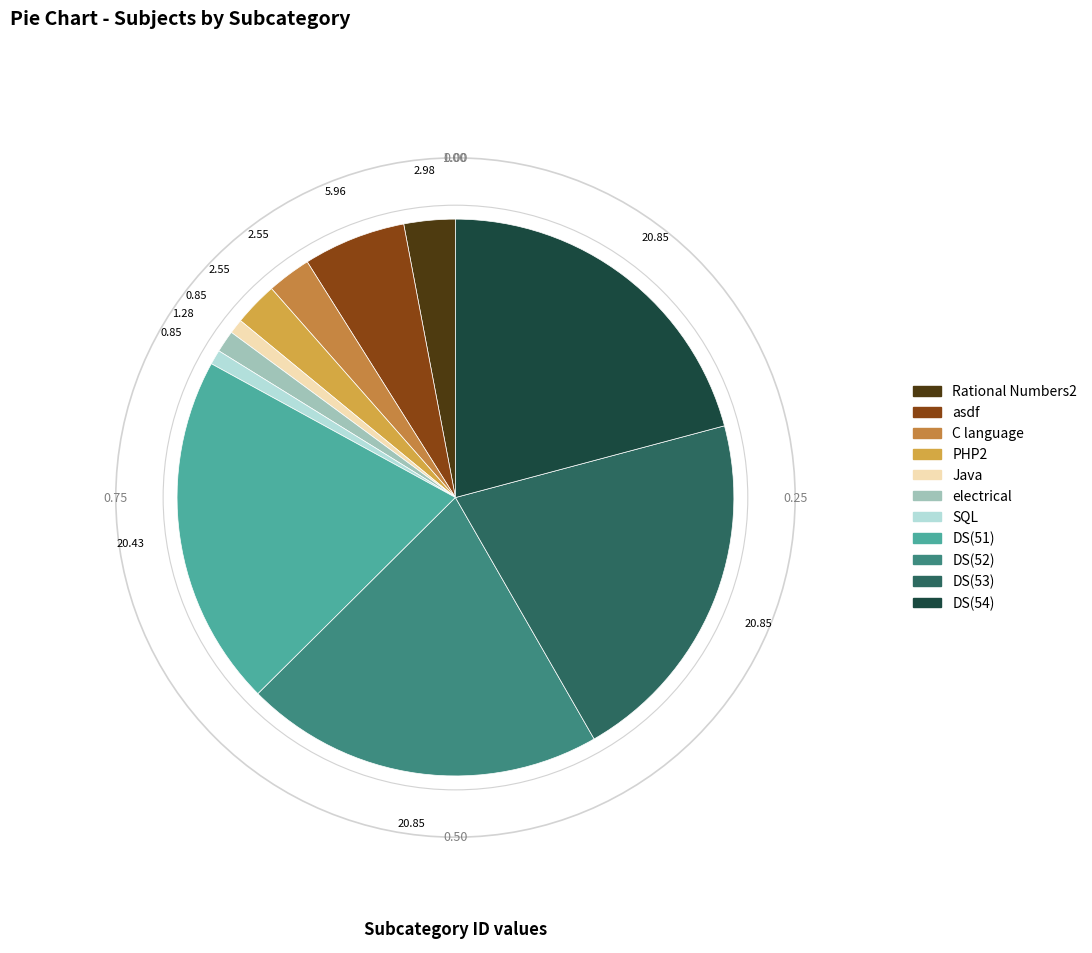

How many segments does this pie chart have?

11